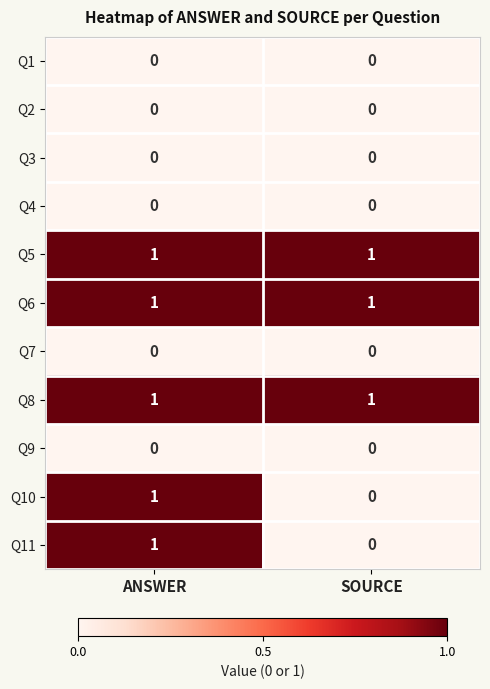

What is the total value across all series at SOURCE?

3